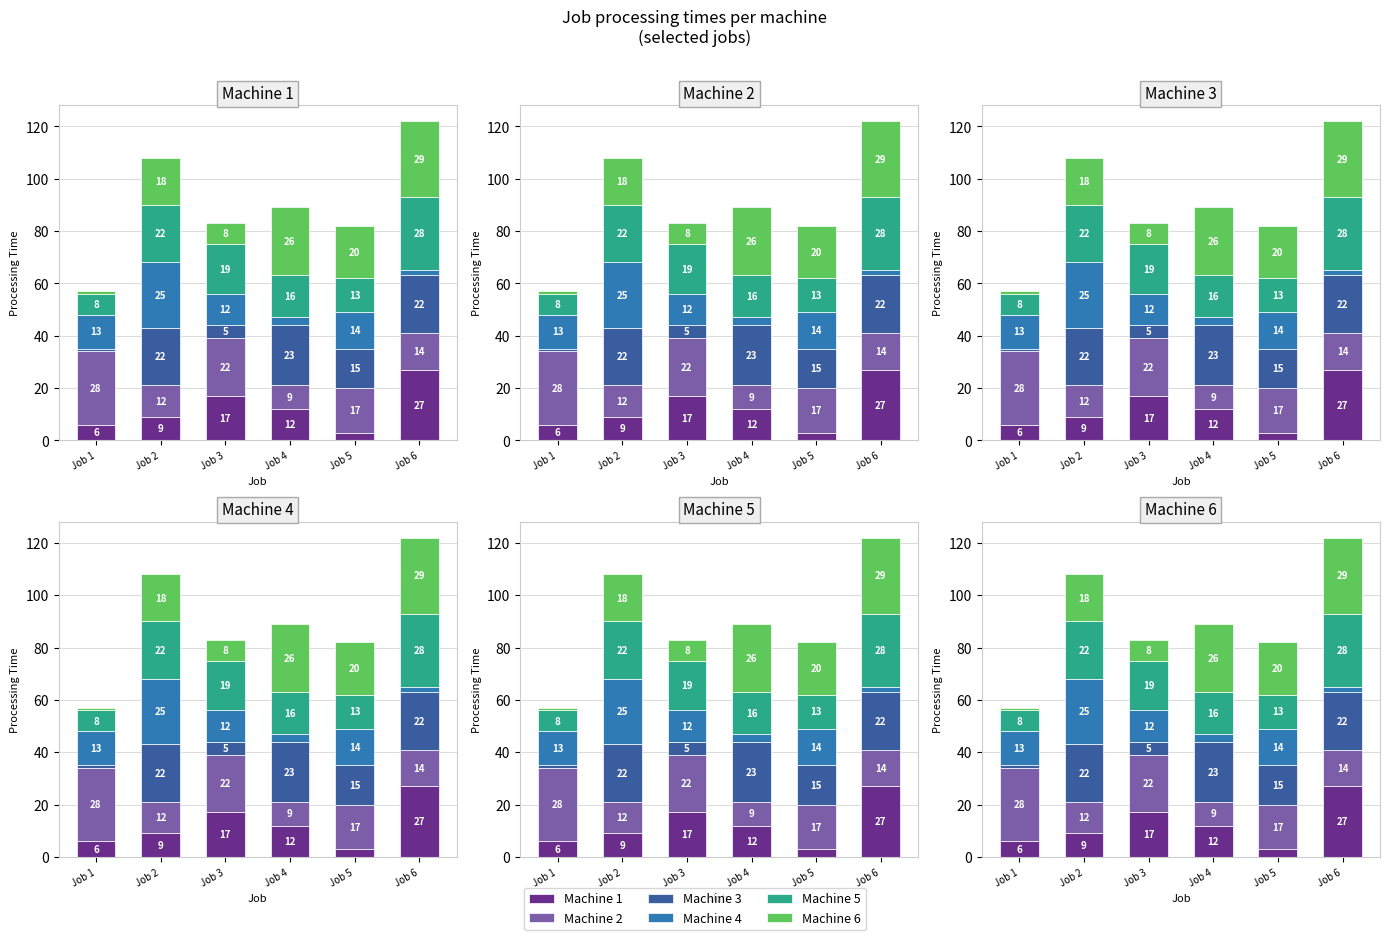

The value of Machine 1 at Job 2 is 9. True or false?

True